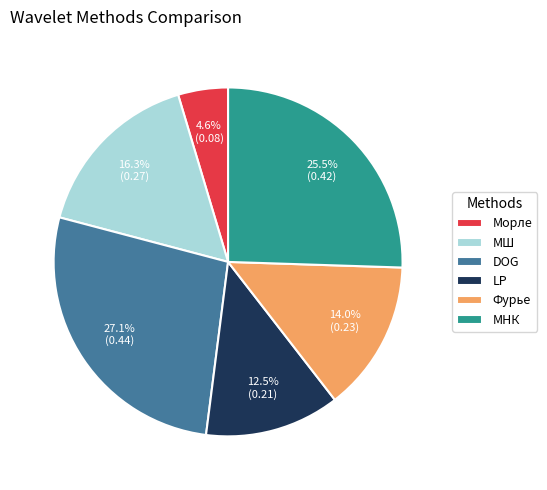

To the nearest percent, what is the average slice percentage?

17%